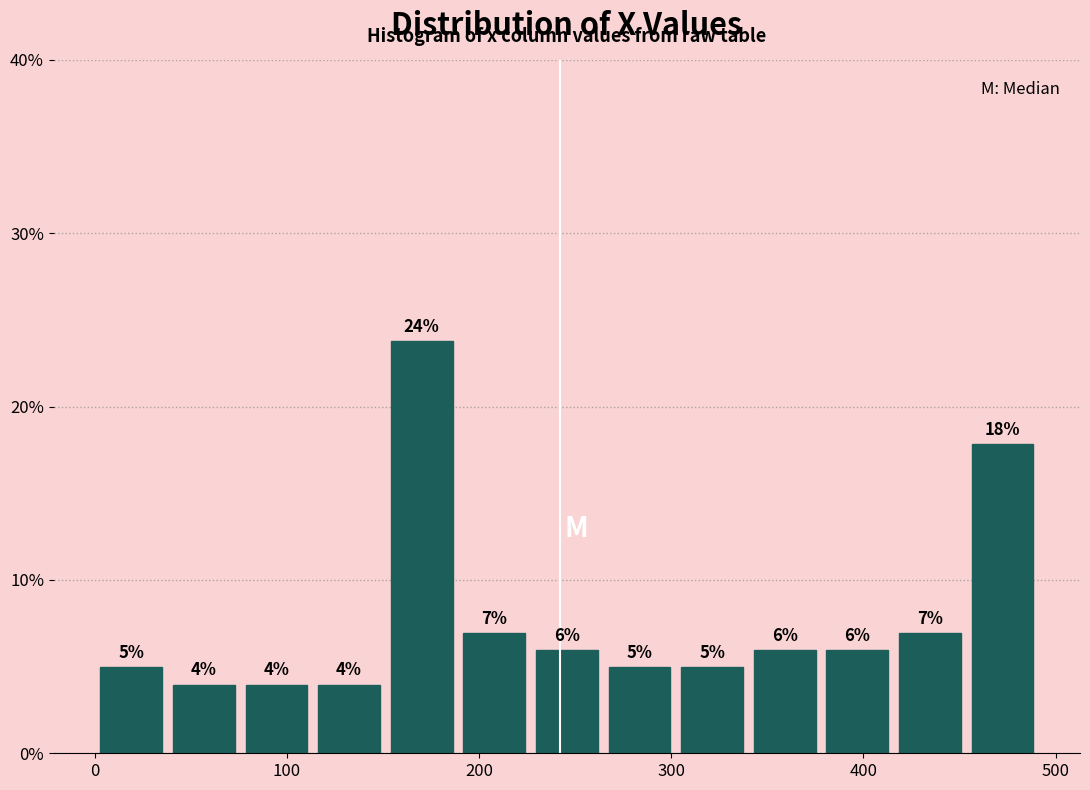

Read against the x-axis, roughly where is the centre of the tallest bar?

170